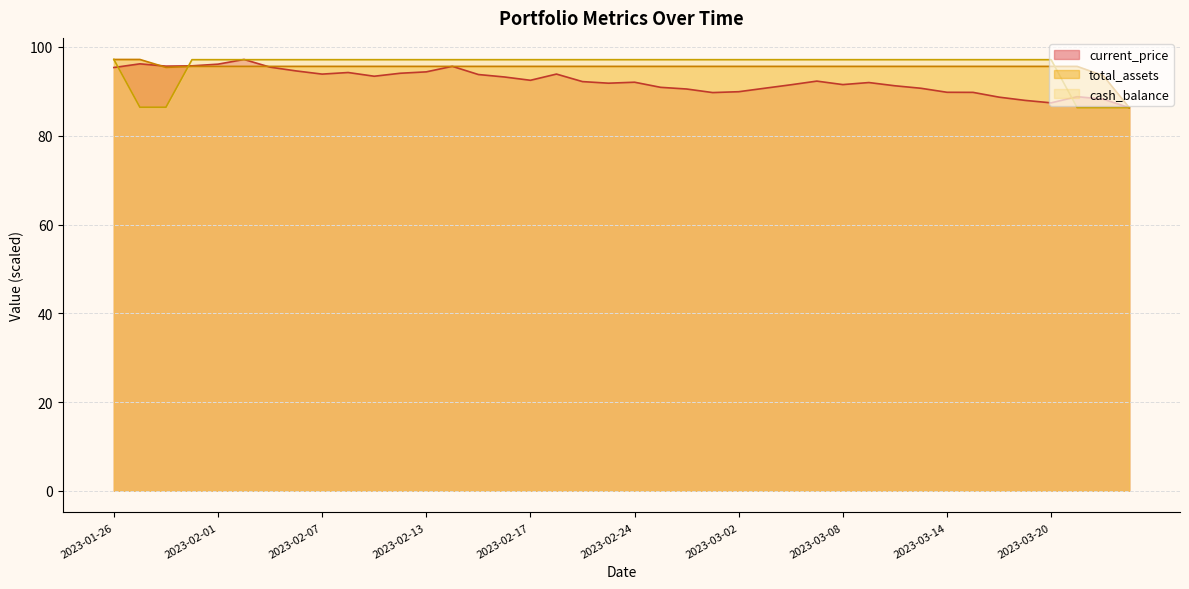

Count the number of categories in the chart.

40